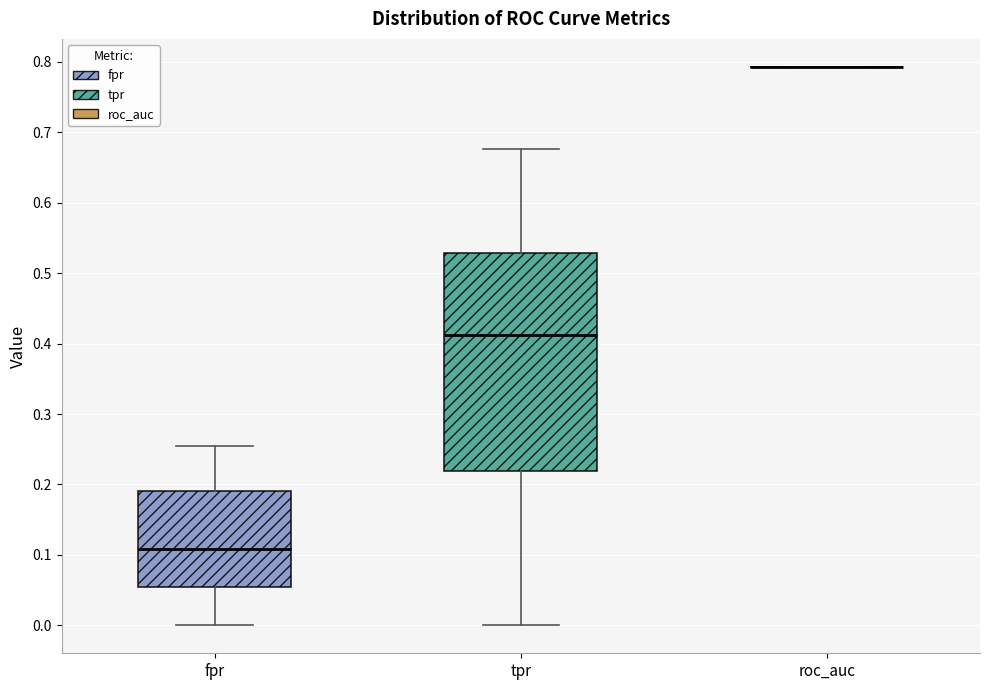

Where is the lower edge of the box for fpr on the y-axis? The values are not printed on the chart, so give them approximately, as read against the axis.

0.05